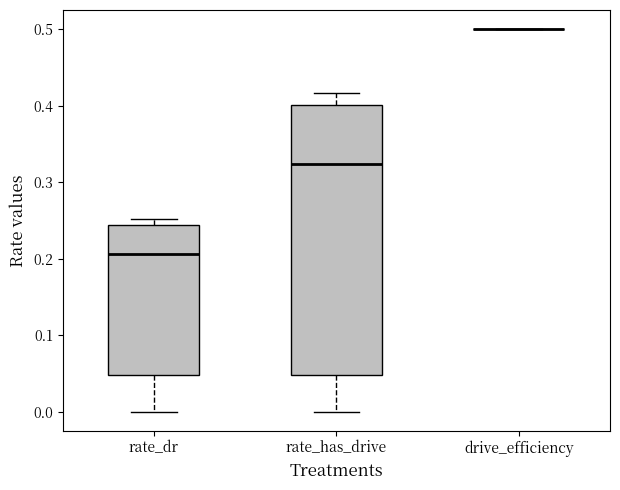

Reading left to right, transcribe this box plot: for each box, give where its median line is, the range the box spans, and where its two whiskers end, as read against the y-axis. The values are not printed on the chart, so give them approximately, as read against the axis.

rate_dr: median 0.21, box 0.05 to 0.24, whiskers 0.00 to 0.25
rate_has_drive: median 0.32, box 0.05 to 0.40, whiskers 0.00 to 0.42
drive_efficiency: box collapsed to a line at 0.50, whiskers 0.50 to 0.50